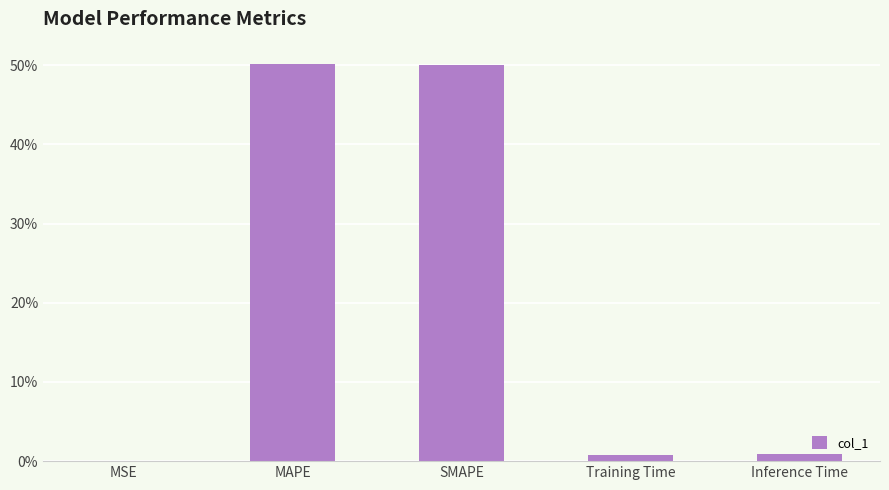

True or false: the data shows 0.0 at Training Time.

True